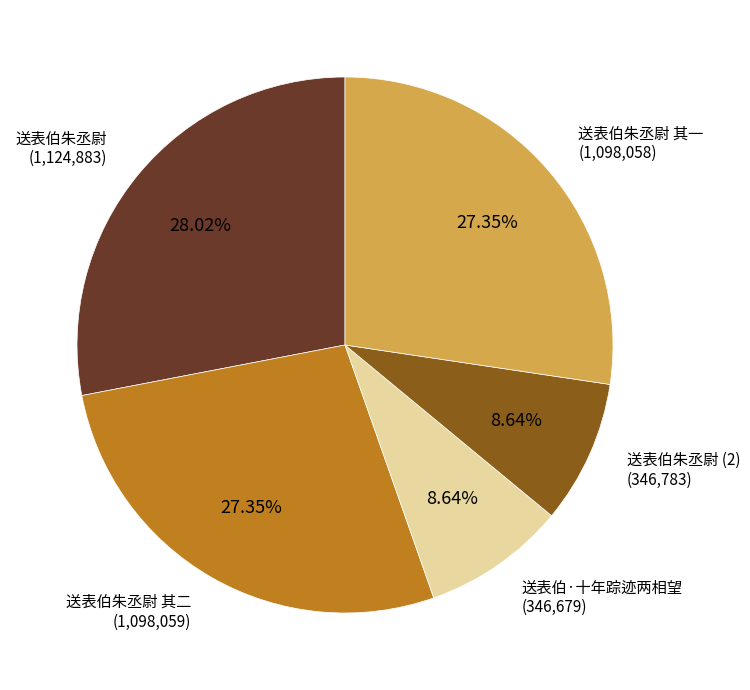

To the nearest percent, what is the difference between the largest and smallest slice percentages?

19%